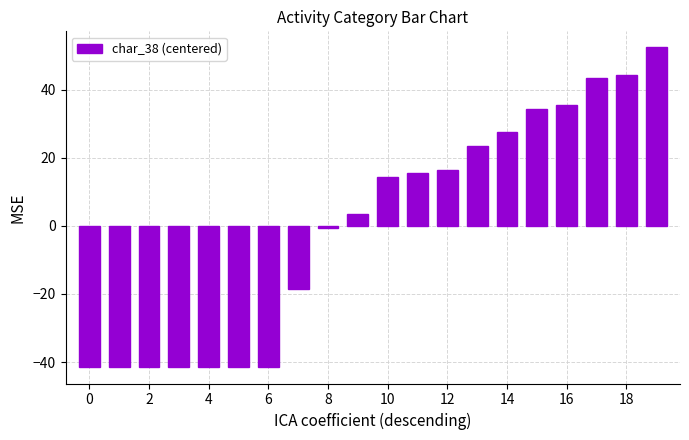

What is the difference between the maximum and minimum values?

94.0